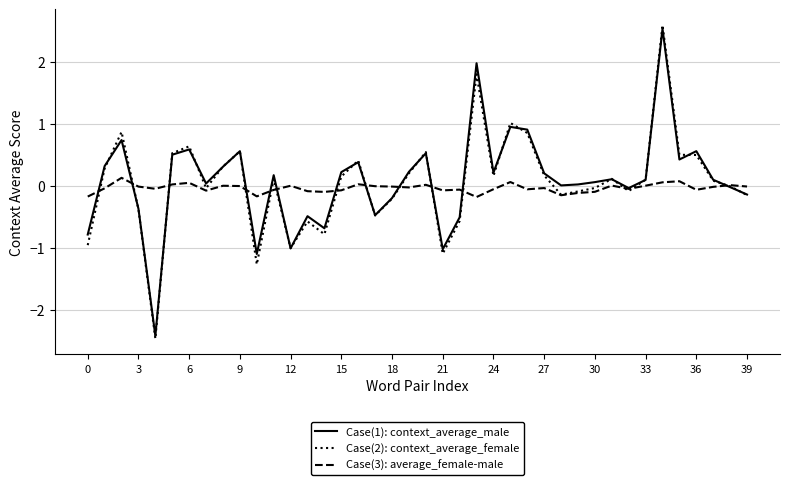

What is the minimum value shown in the chart?

-2.5